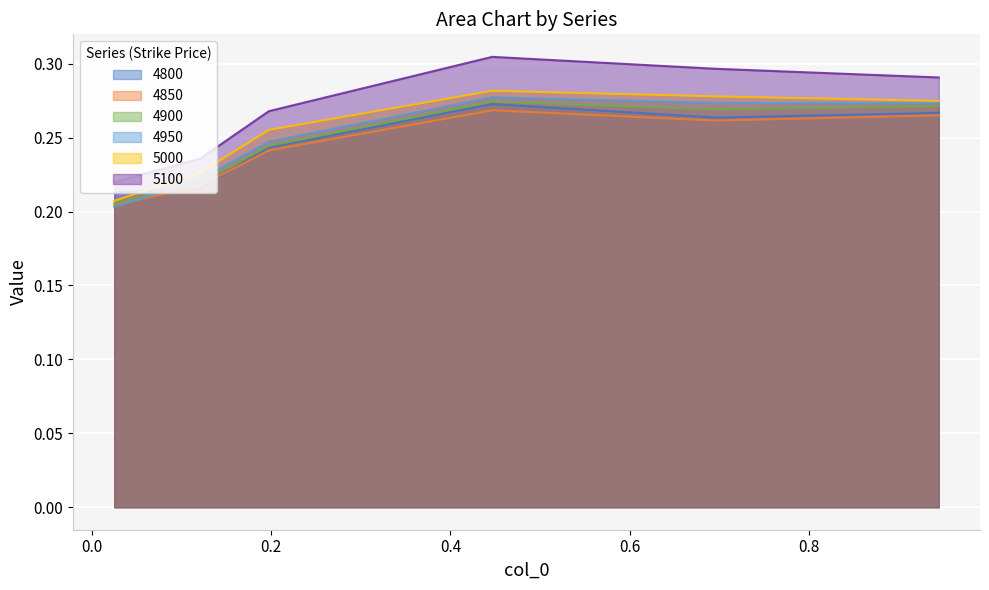

Which series has the largest range (max minus min)?

5100